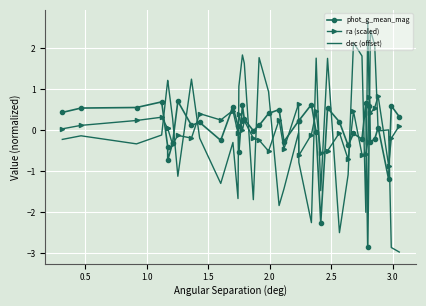

Which series has the widest spread of values?

dec (offset)